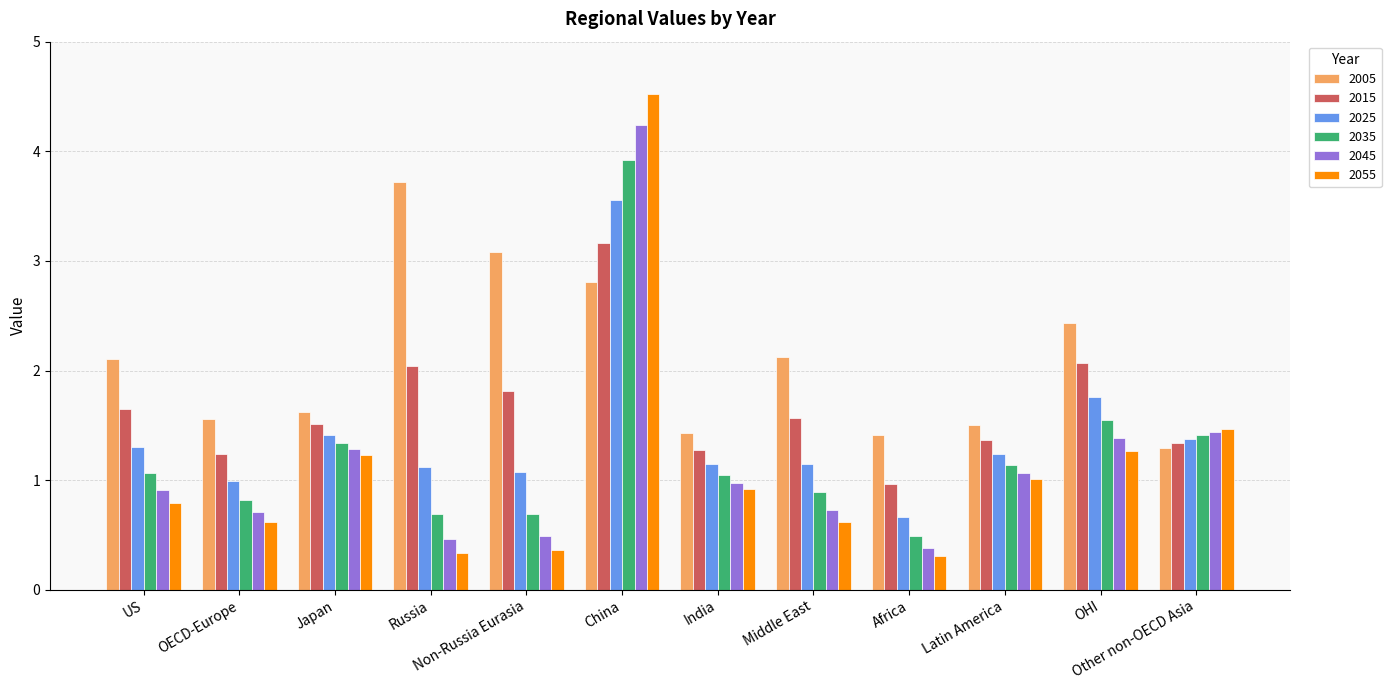

At Africa, list the series in order from largest to smallest.

2005, 2015, 2025, 2035, 2045, 2055